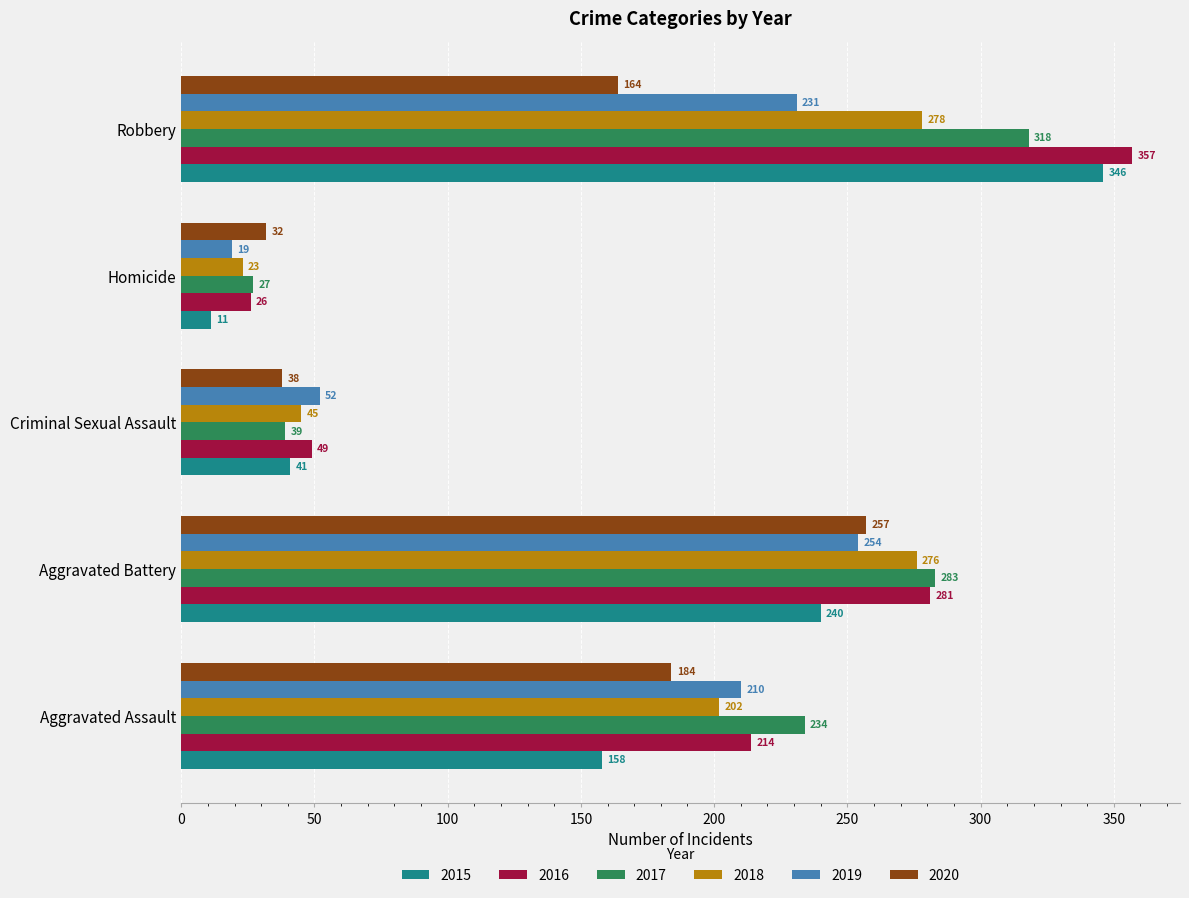

True or false: 2019 has a value of 147 at Robbery.

False